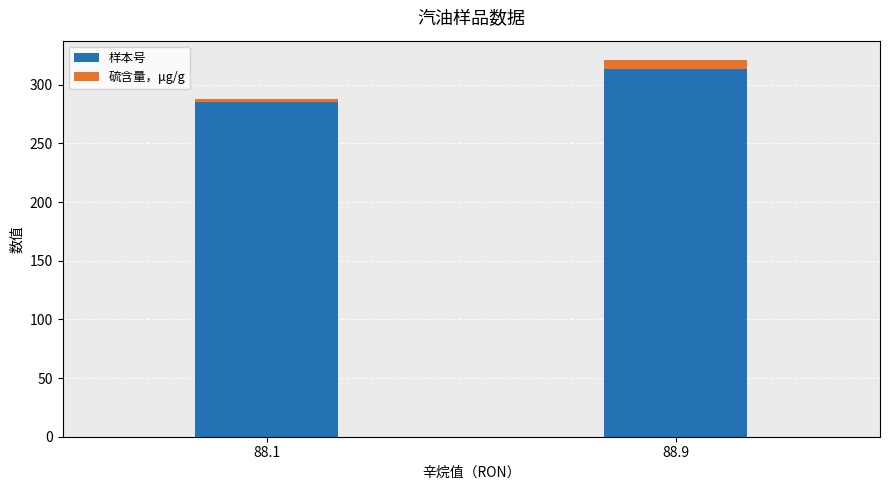

At which category is the sum across all series the highest?

88.9